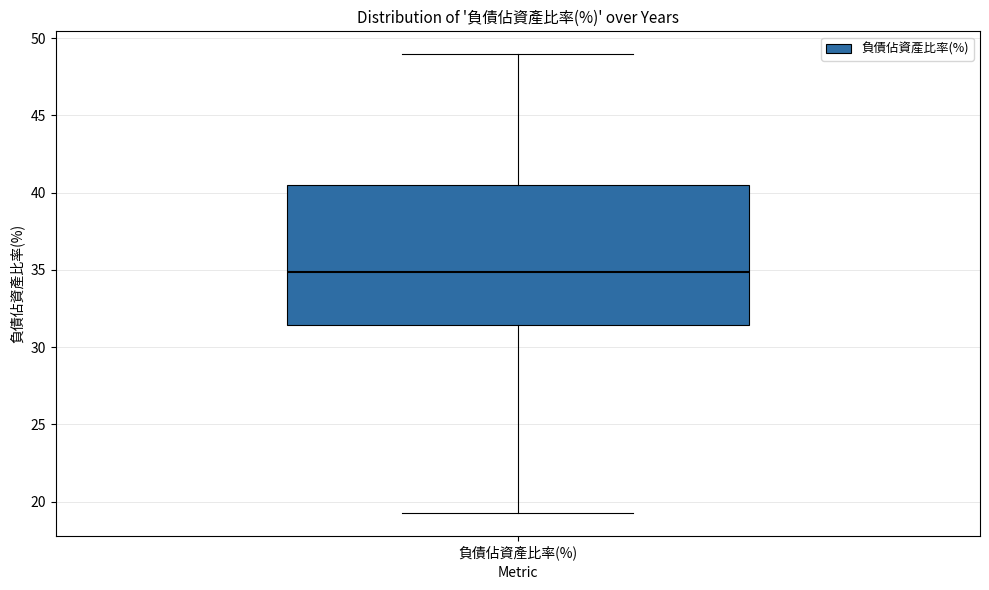

Transcribe this box plot: give where the median line is, the range the box spans, and where the two whiskers end, as read against the y-axis. The values are not printed on the chart, so give them approximately, as read against the axis.

median 35.0, box 31.5 to 40.5, whiskers 19.5 to 49.0